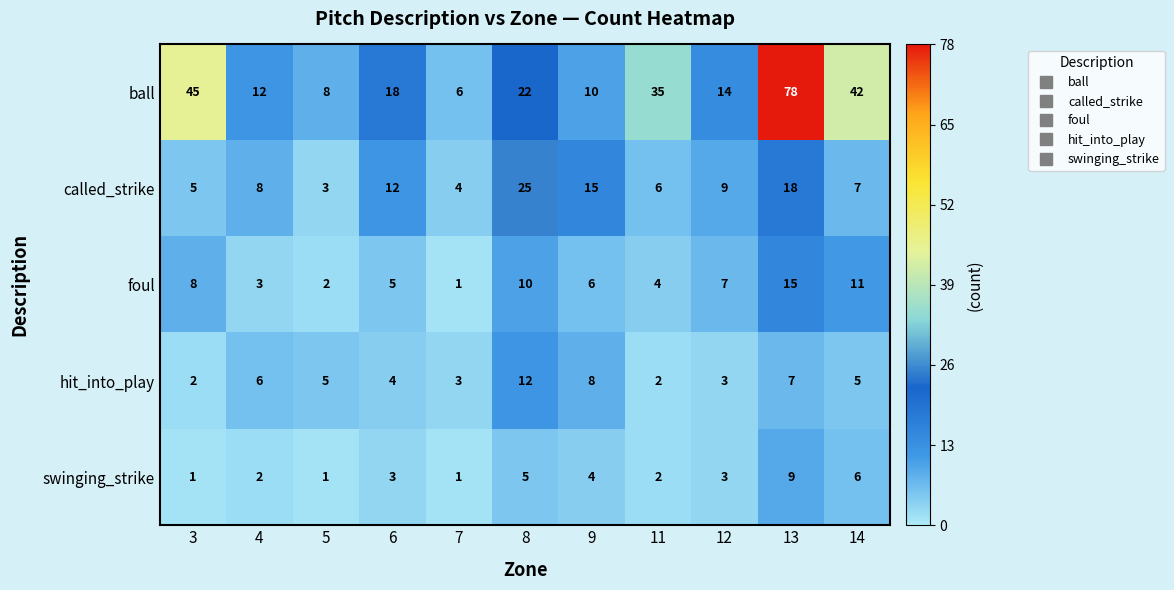

At which category is the sum across all series the highest?

13